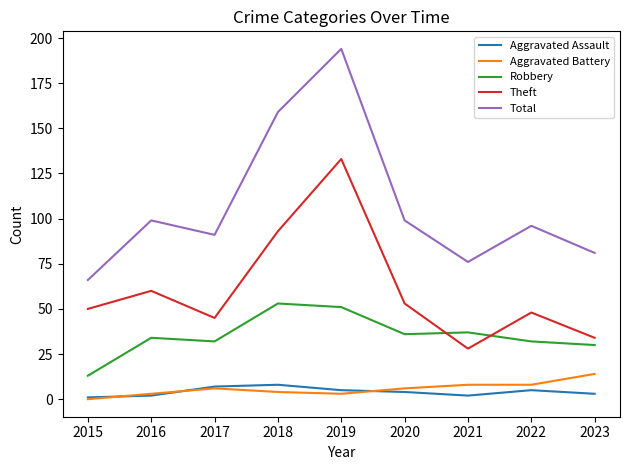

Is it true that Theft equals 60 at 2016?

True